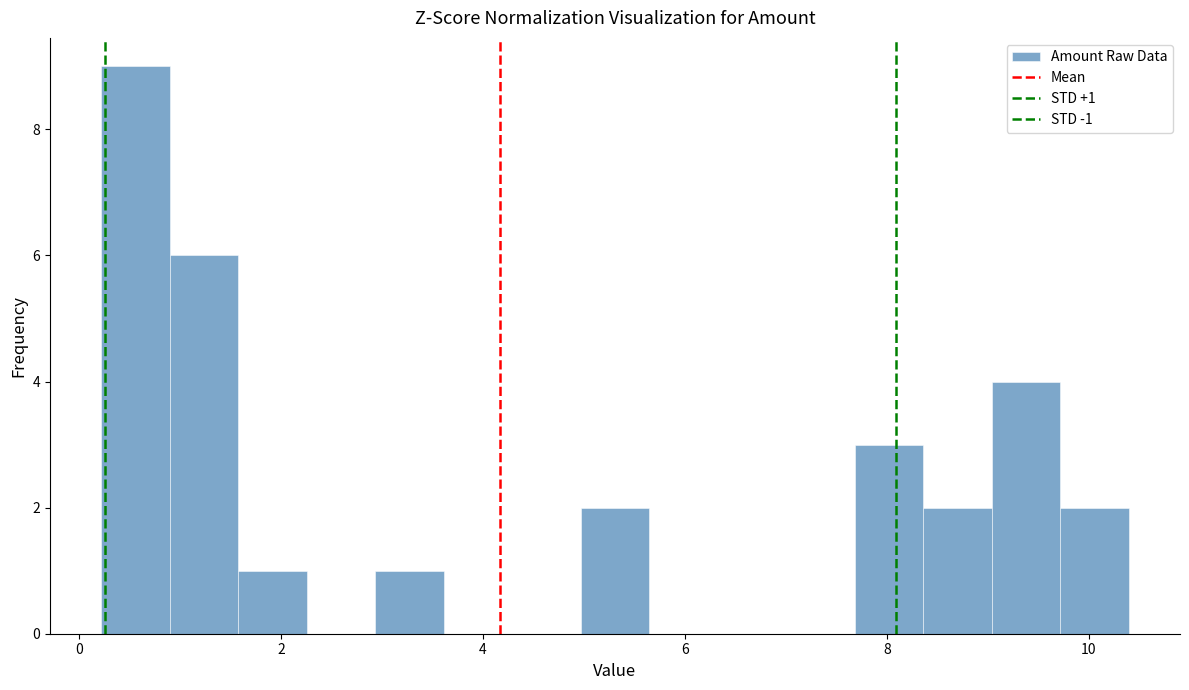

Around what value on the x-axis is the tallest bar? Give the approximate position of its centre, as read against the axis.

0.6